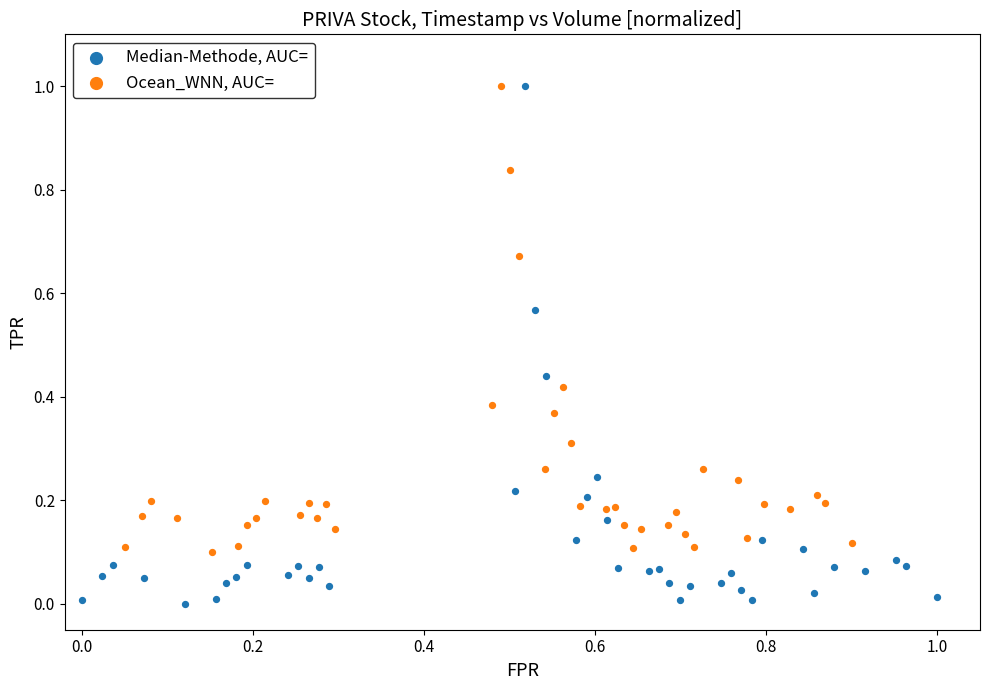

Which series reaches the minimum Y coordinate?

Median-Methode, AUC=